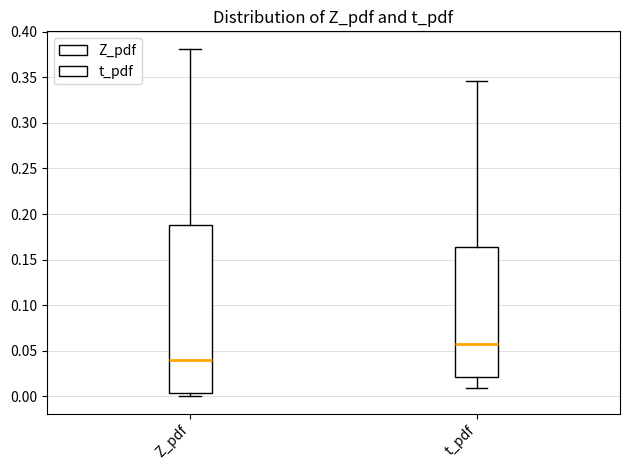

Which box's median line is the lowest?

Z_pdf